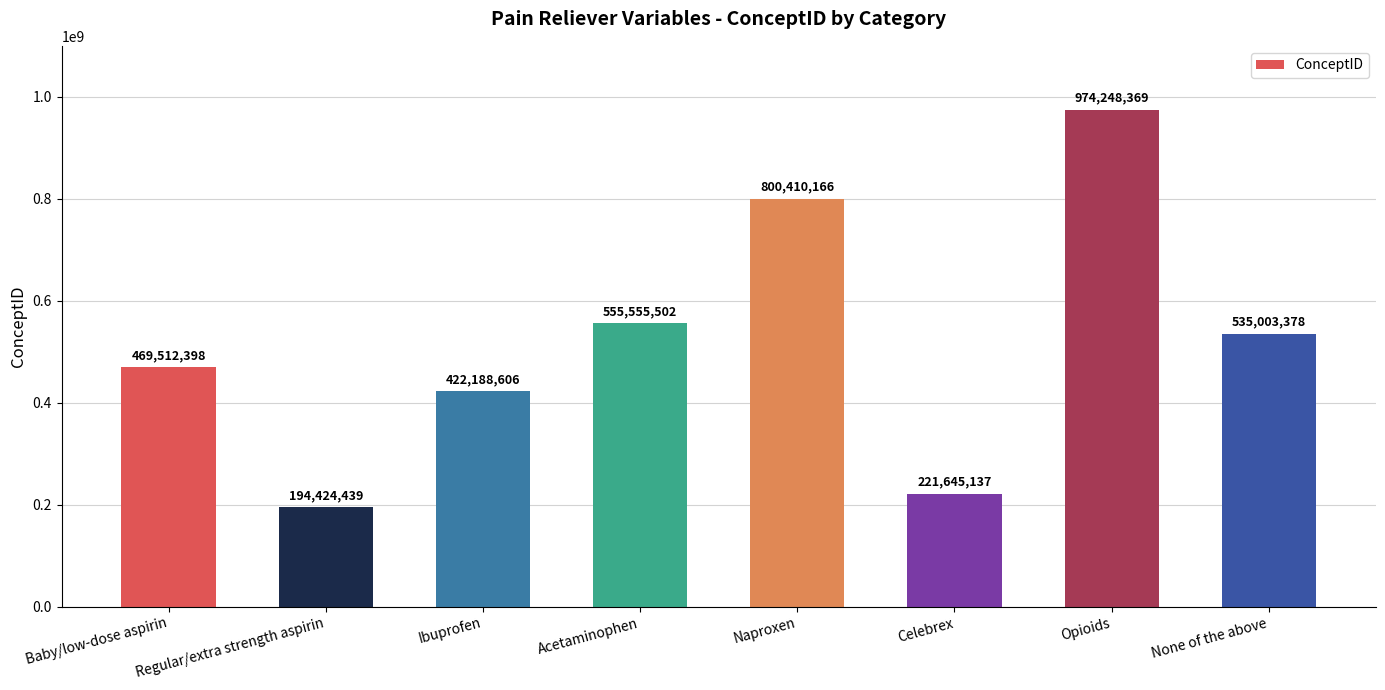

Rank the categories by value from highest to lowest.

Opioids, Naproxen, Acetaminophen, None of the above, Baby/low-dose aspirin, Ibuprofen, Celebrex, Regular/extra strength aspirin